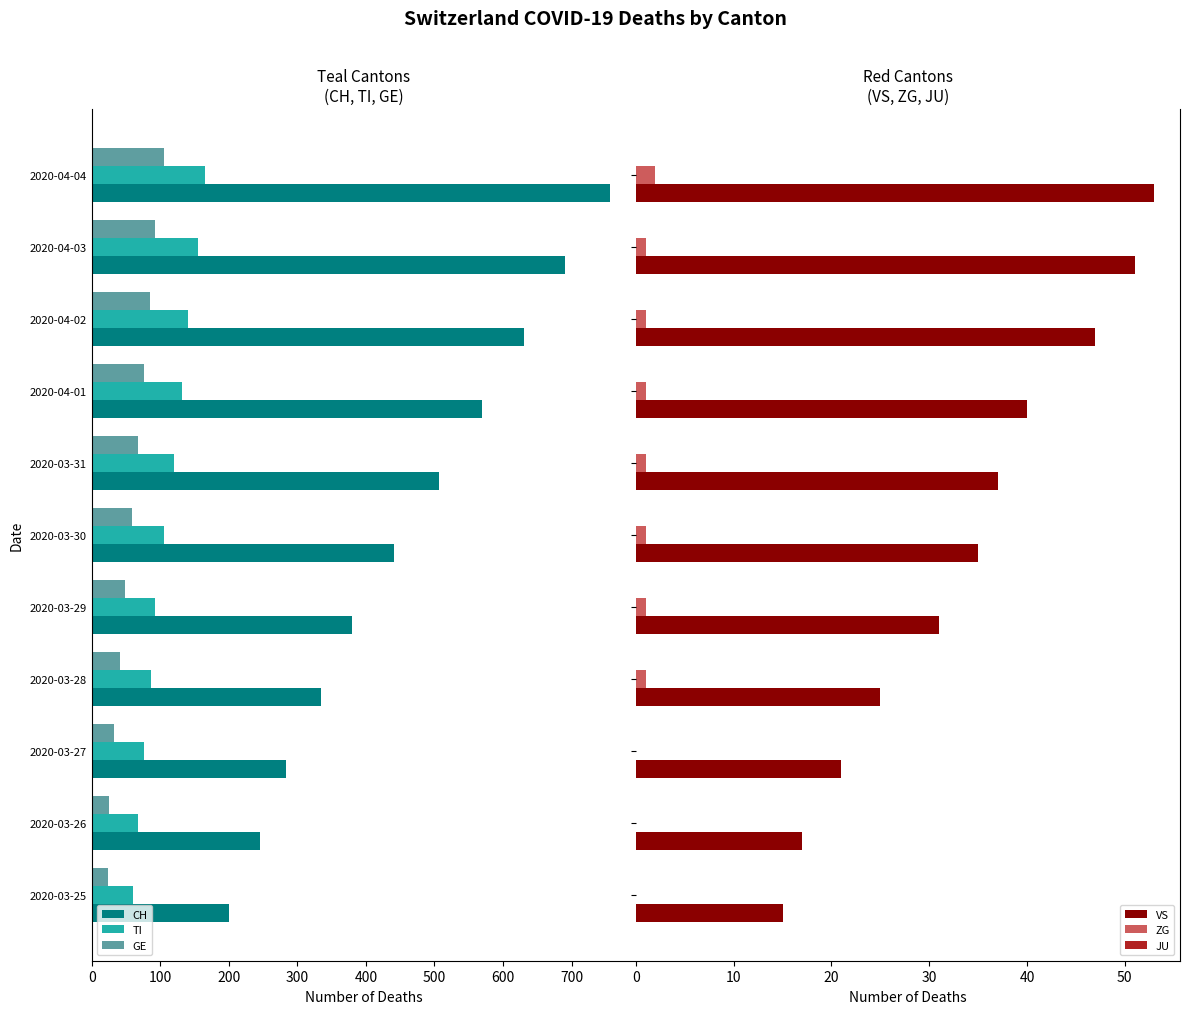

What are all the series names shown in the legend?

CH, TI, GE, VS, ZG, JU